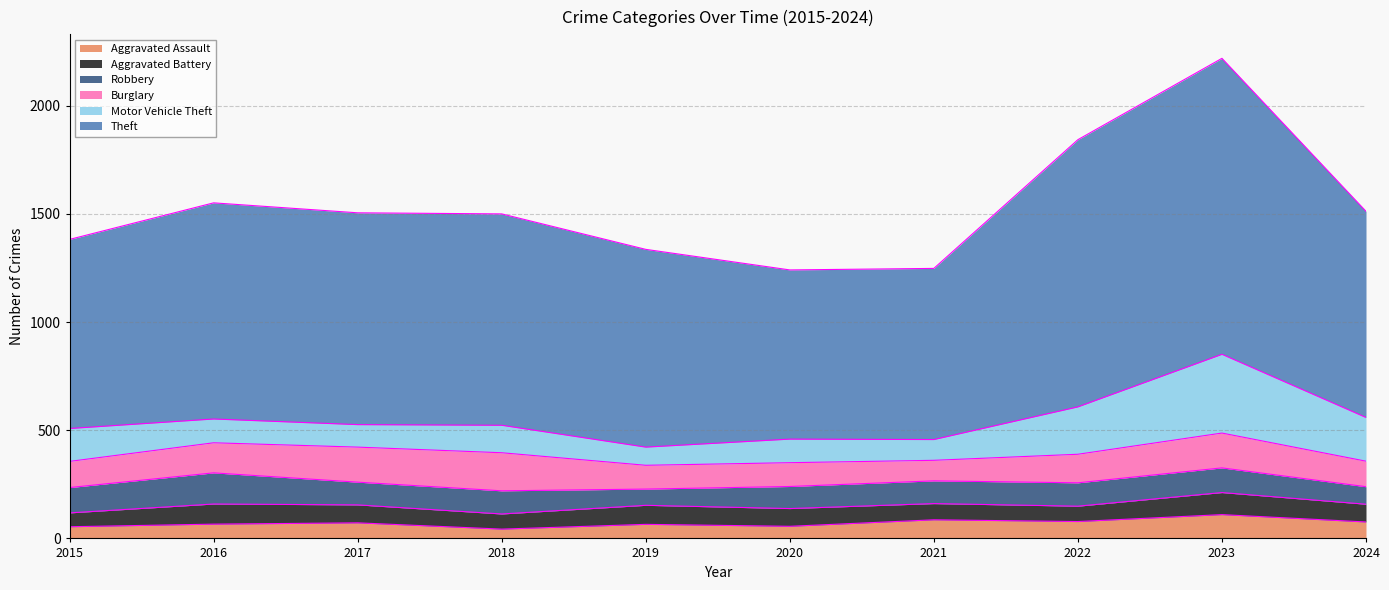

What is the greatest value displayed?

1368